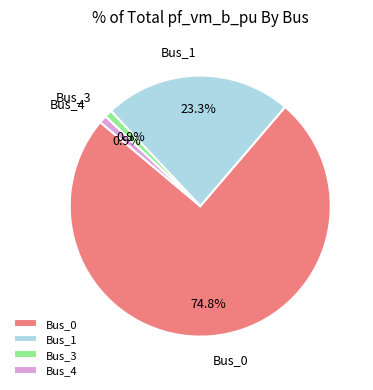

To the nearest percent, what is the difference between the largest and smallest slice percentages?

74%